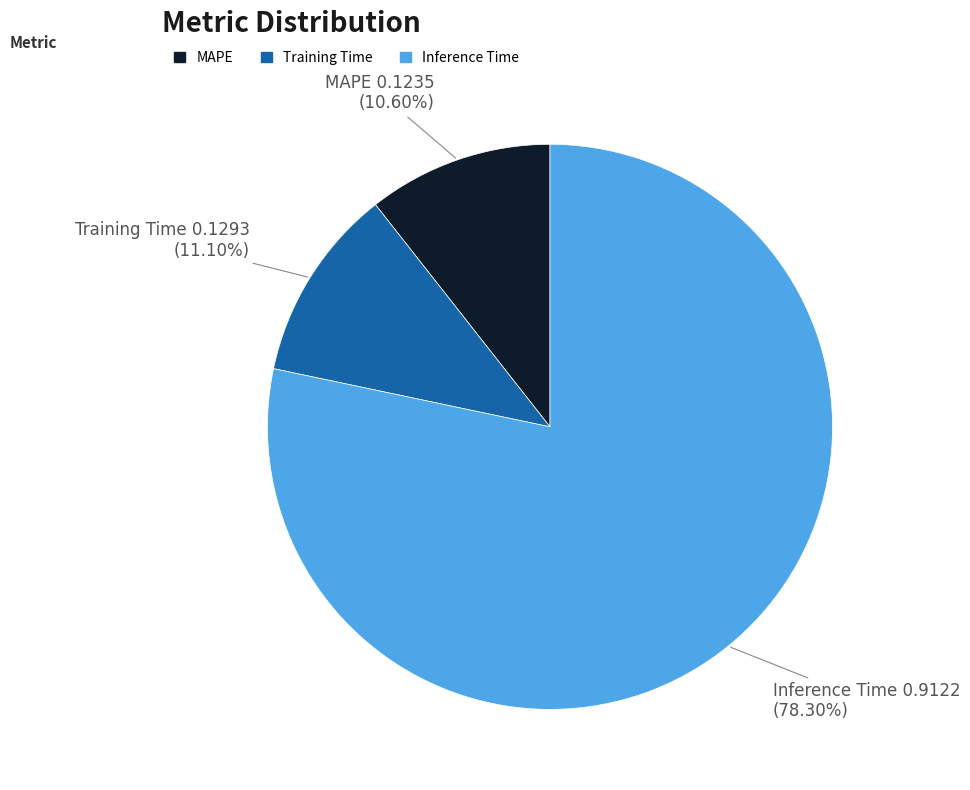

Which category has the biggest portion of the pie?

Inference Time